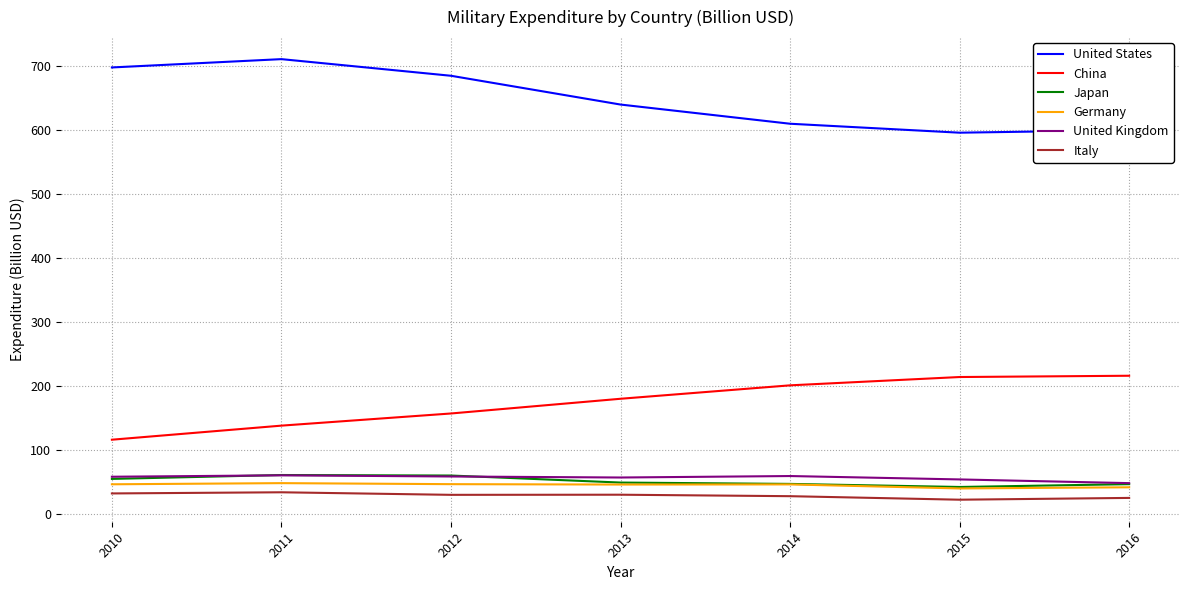

True or false: Japan has a value of 70.4 at 2015.

False